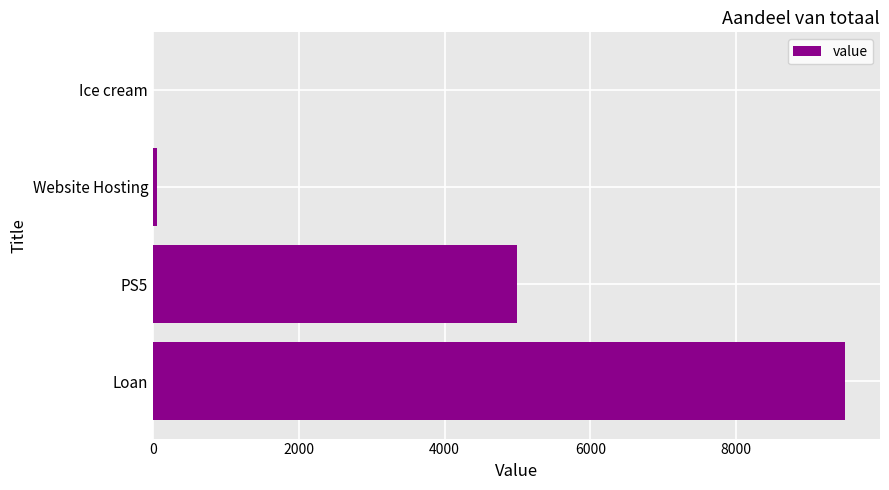

What is the average value?

3638